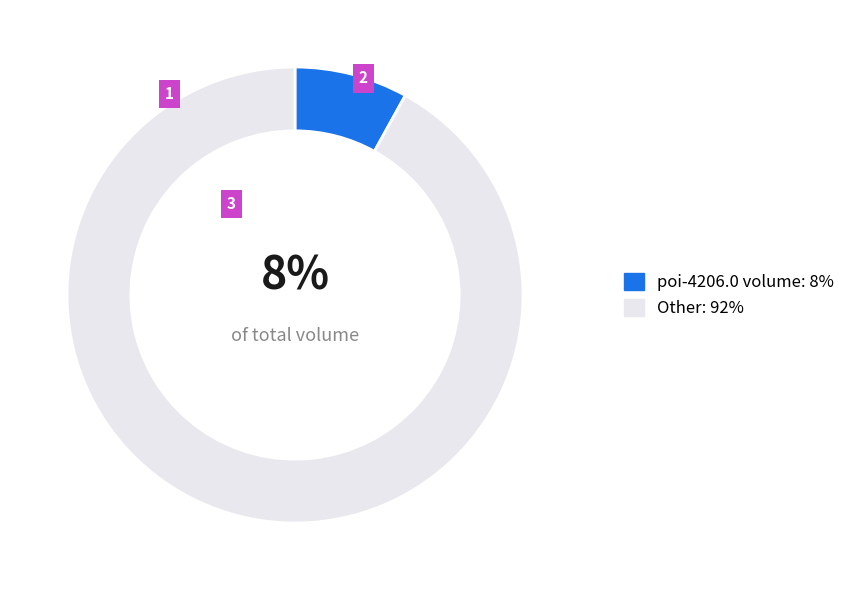

Is there a majority slice in this chart?

Yes